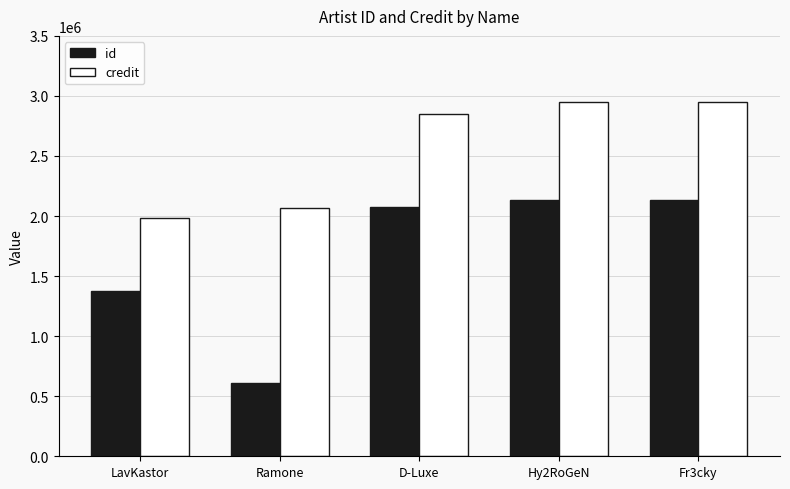

The value of id at Fr3cky is 2134583. True or false?

True